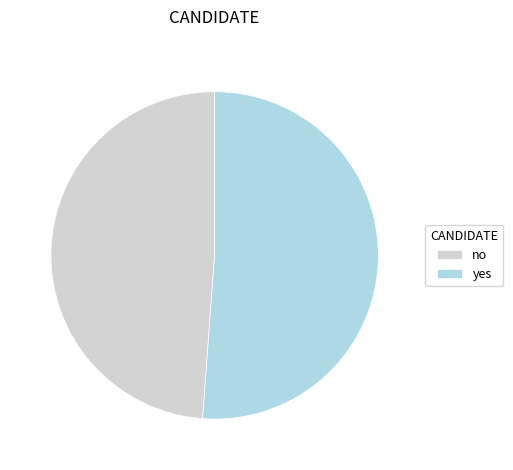

Does no account for over 50% of the chart?

No